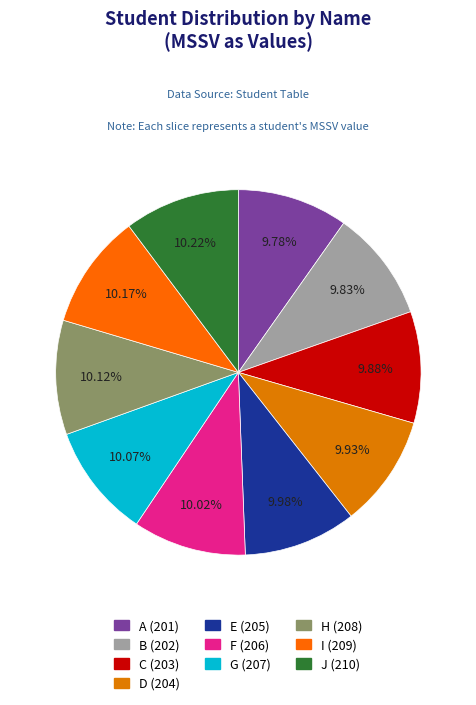

How many slices are in this pie chart?

10